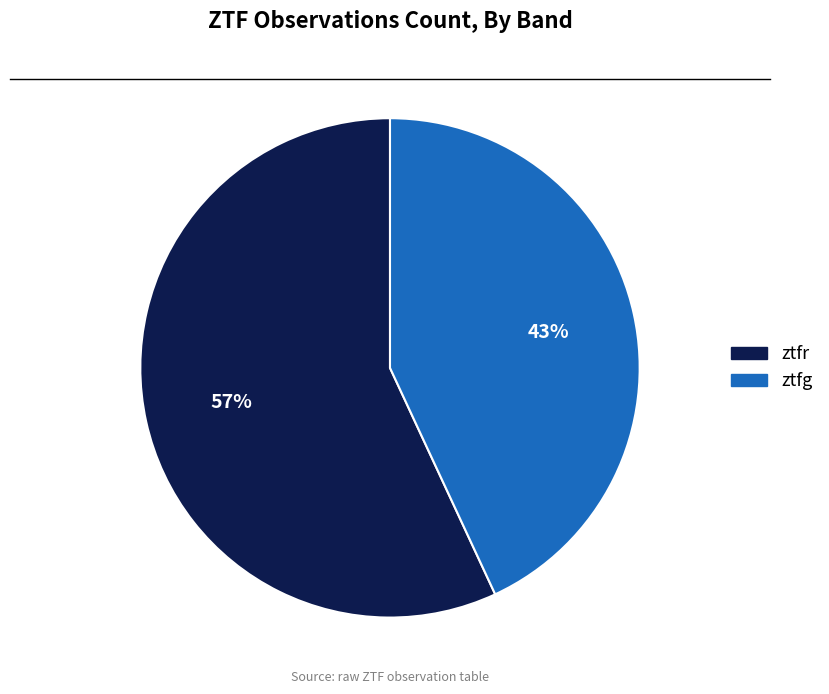

To the nearest percent, what percentage of the pie is ztfg?

43%